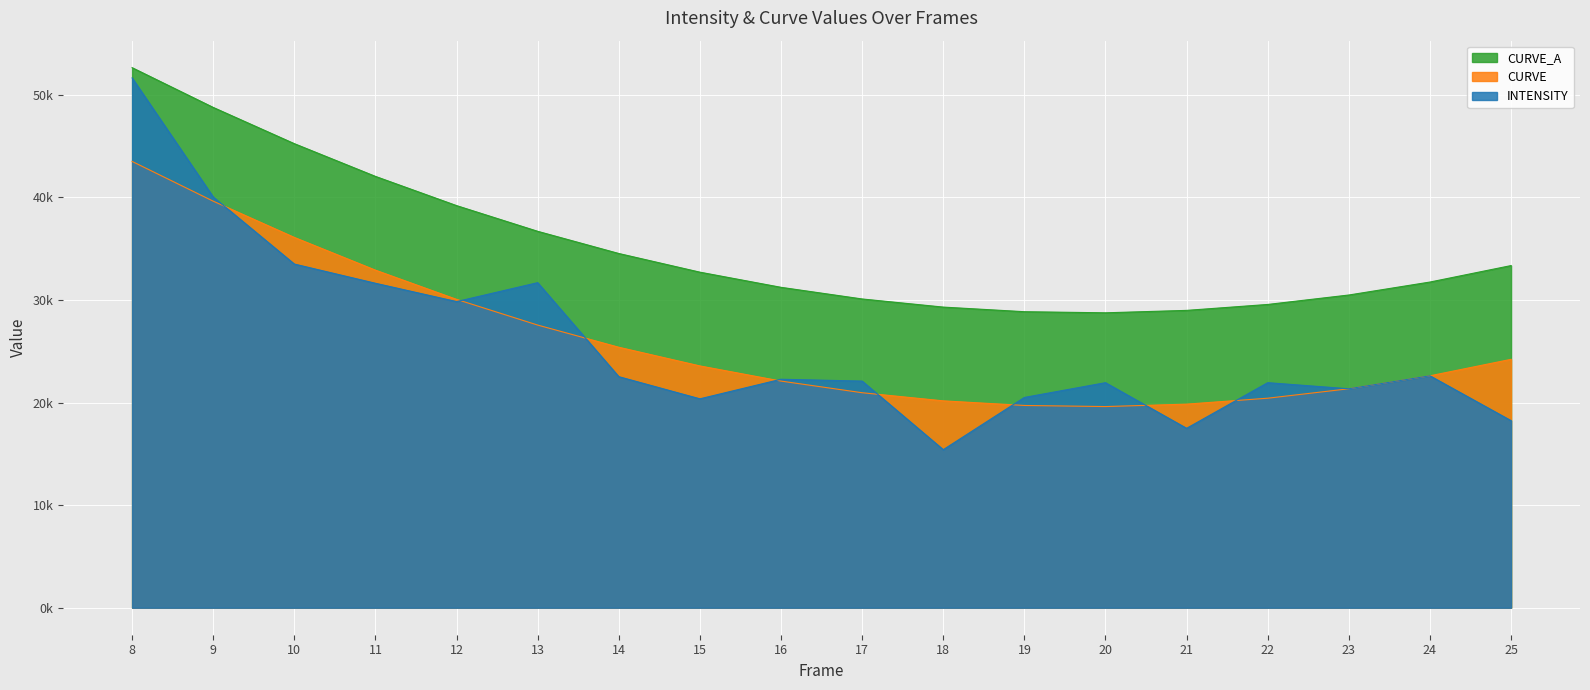

The INTENSITY series shows 20503.3 at 19. True or false?

True